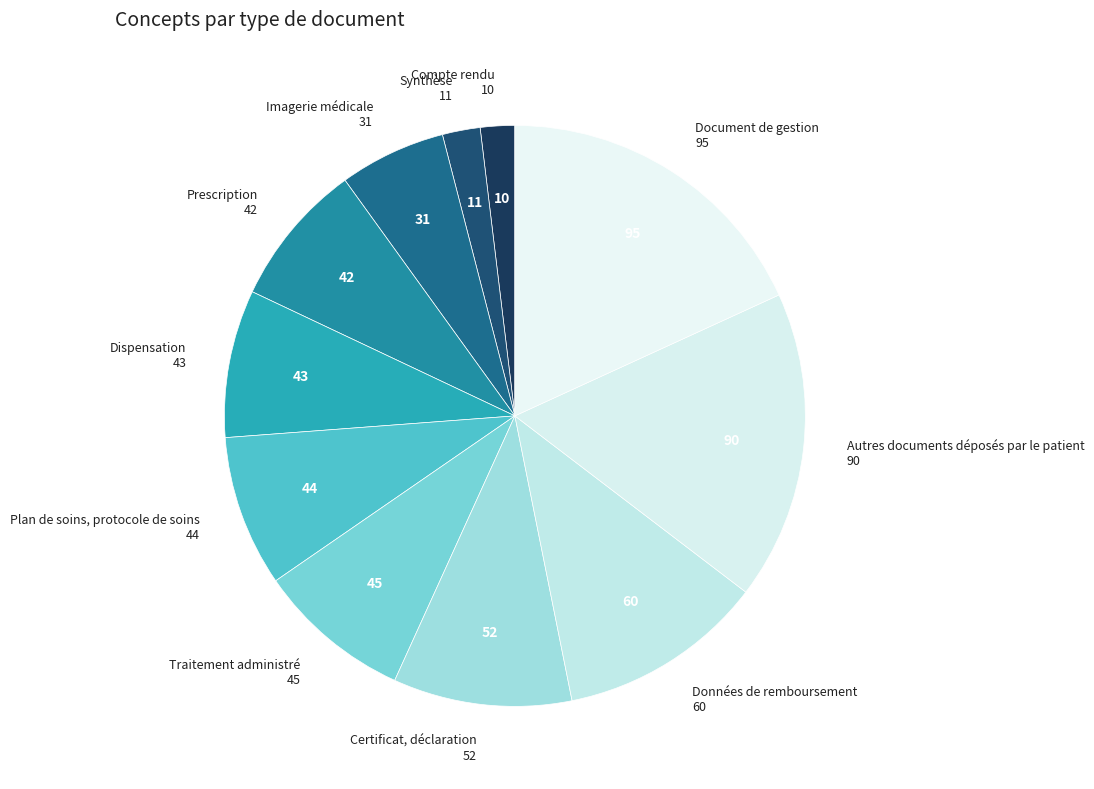

Which slice is the largest?

Document de gestion